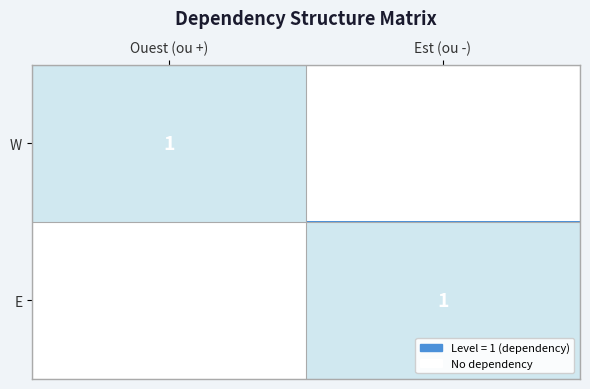

Between Est (ou -) and Ouest (ou +), which is larger?

Ouest (ou +)